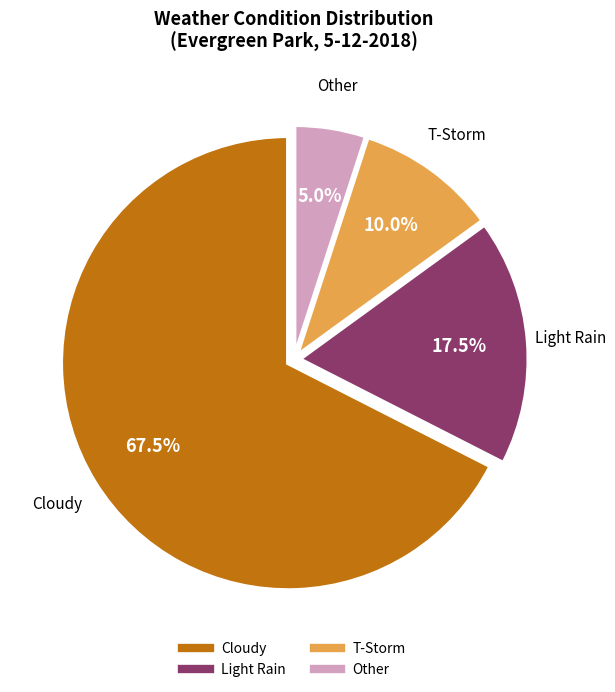

What is the smallest slice in the pie chart?

Other